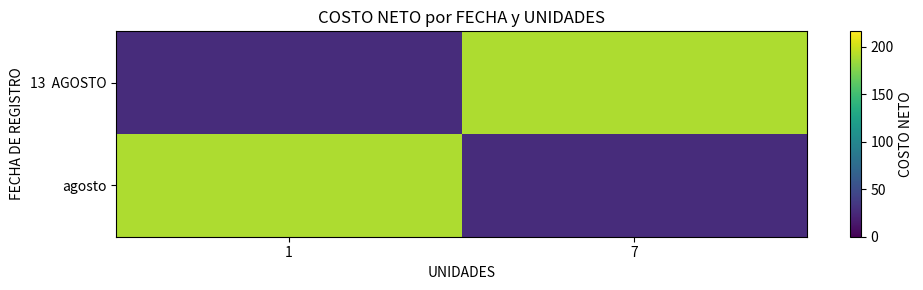

Which has a higher value, 1 or 7?

7